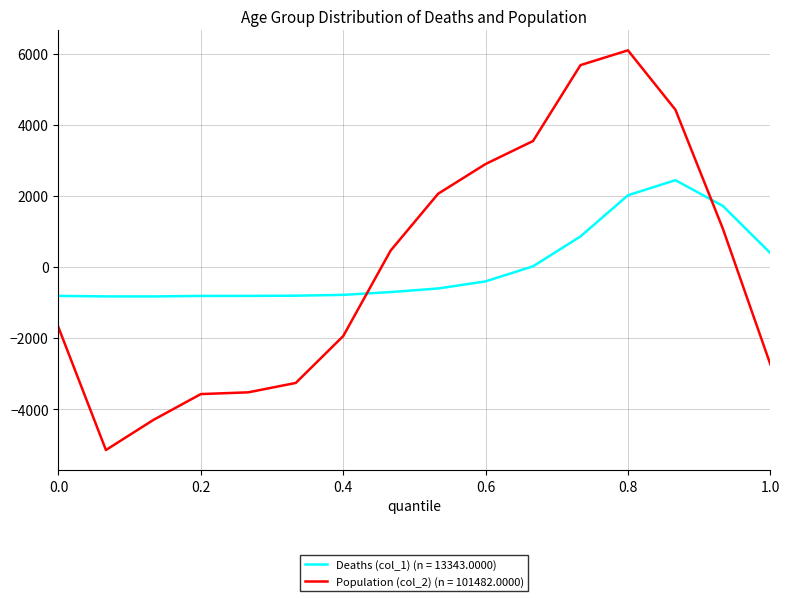

What is the maximum value for Population (col_2) (n = 101482.0000)?

6091.4